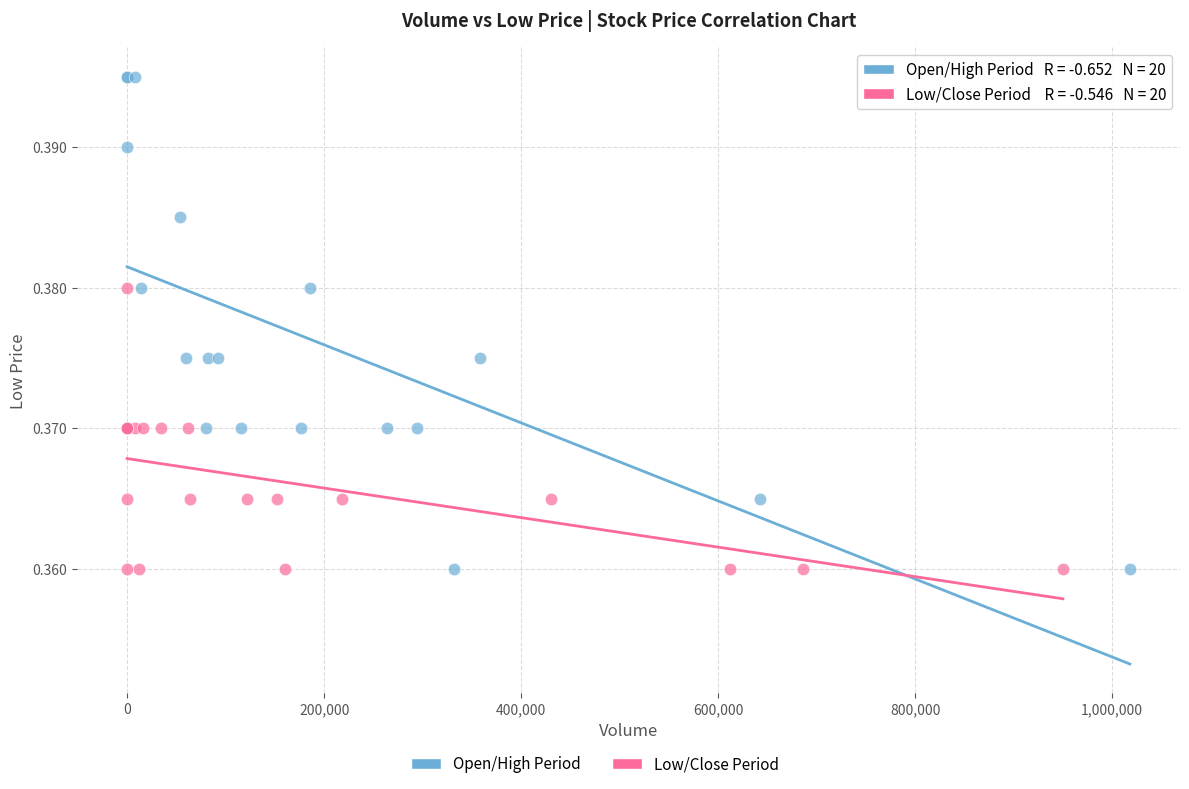

Which series has the largest Y range (max minus min)?

Open/High Period